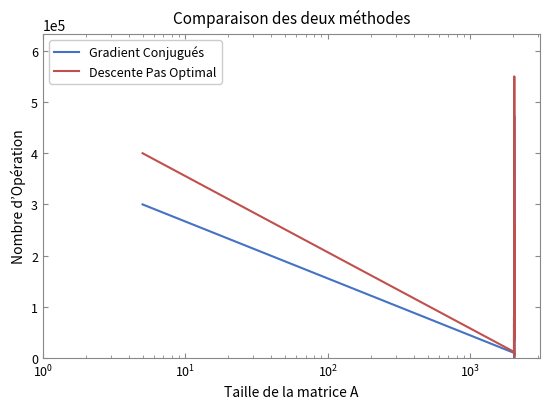

List the series in order of their overall mean, lowest first.

Gradient Conjugués, Descente Pas Optimal